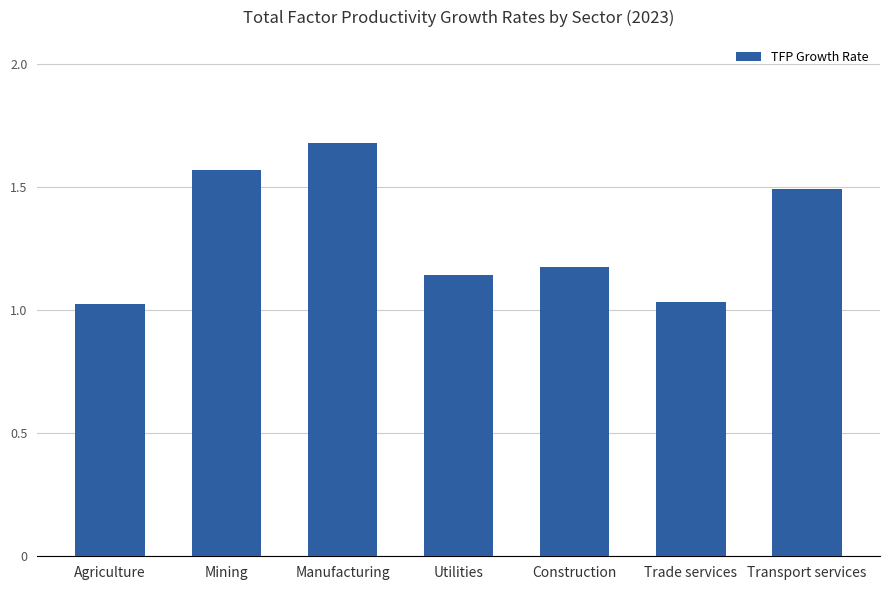

Approximately how many times larger is the value at Mining compared to Utilities?

1.4